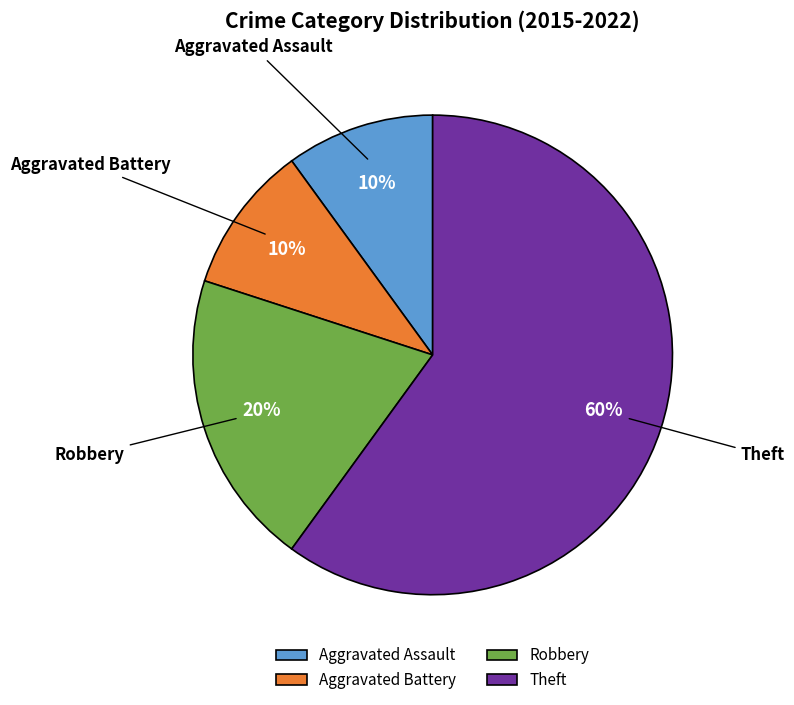

To the nearest percent, what is the combined percentage of Aggravated Assault and Robbery?

30%